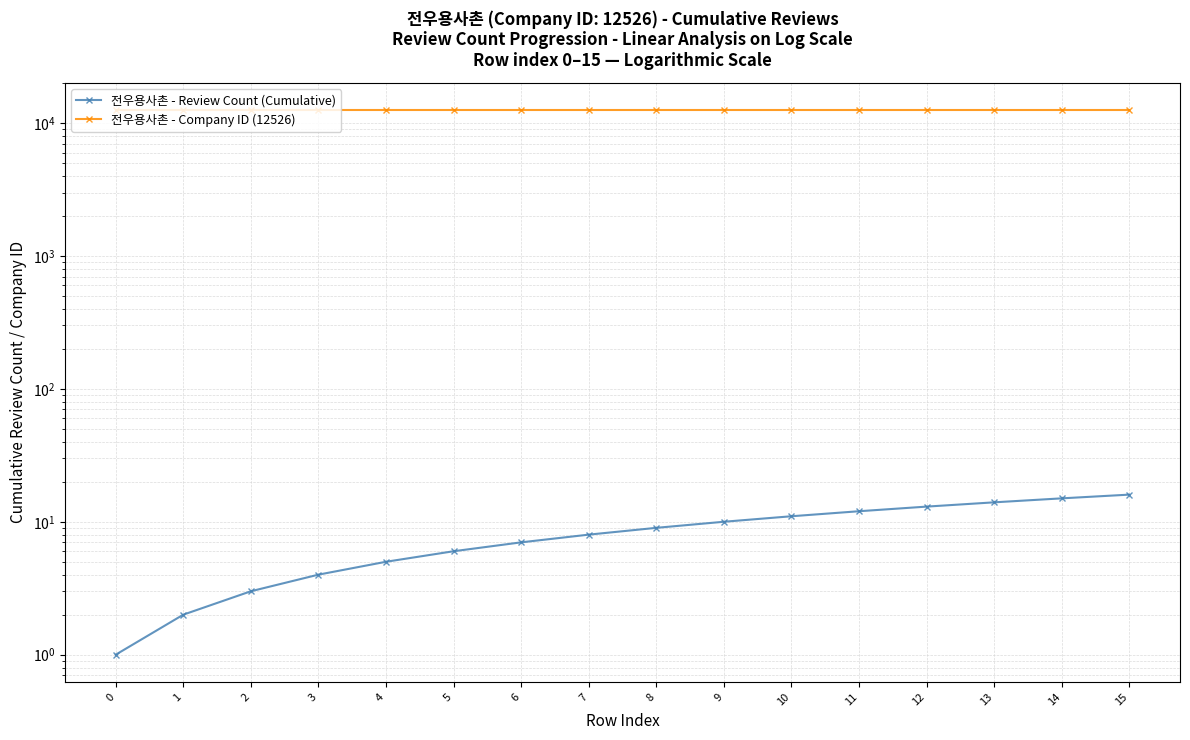

Between 5 and 7, which series saw the biggest shift?

전우용사촌 - Review Count (Cumulative)